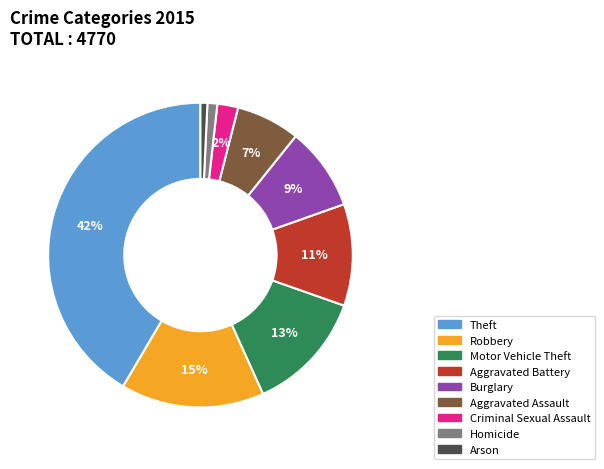

Which category has the biggest portion of the pie?

Theft